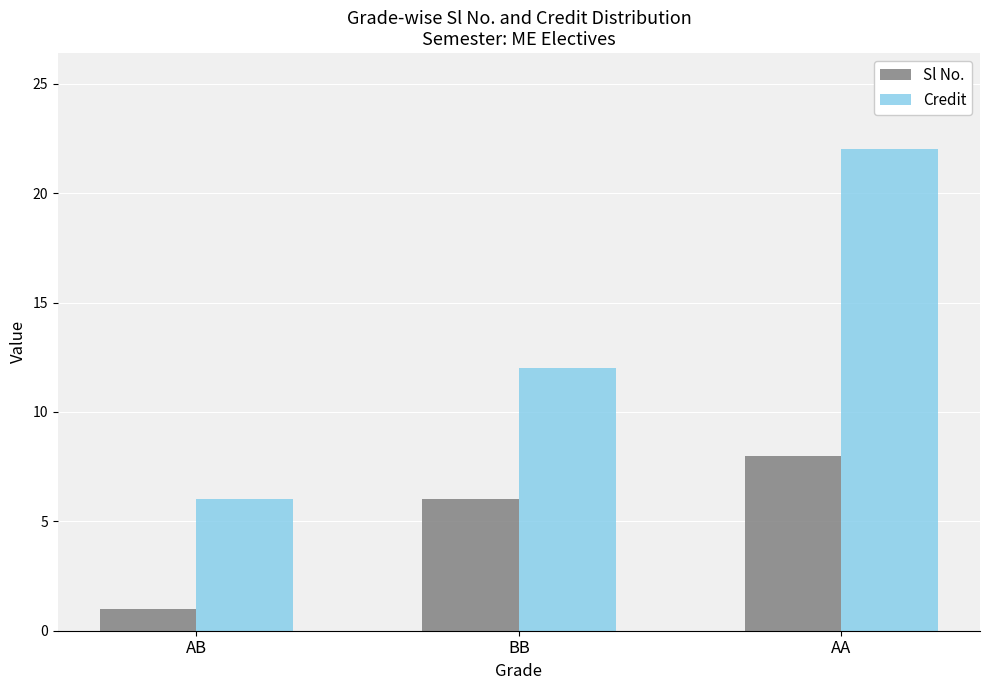

What is the label of the 3rd bar from the left?

AA